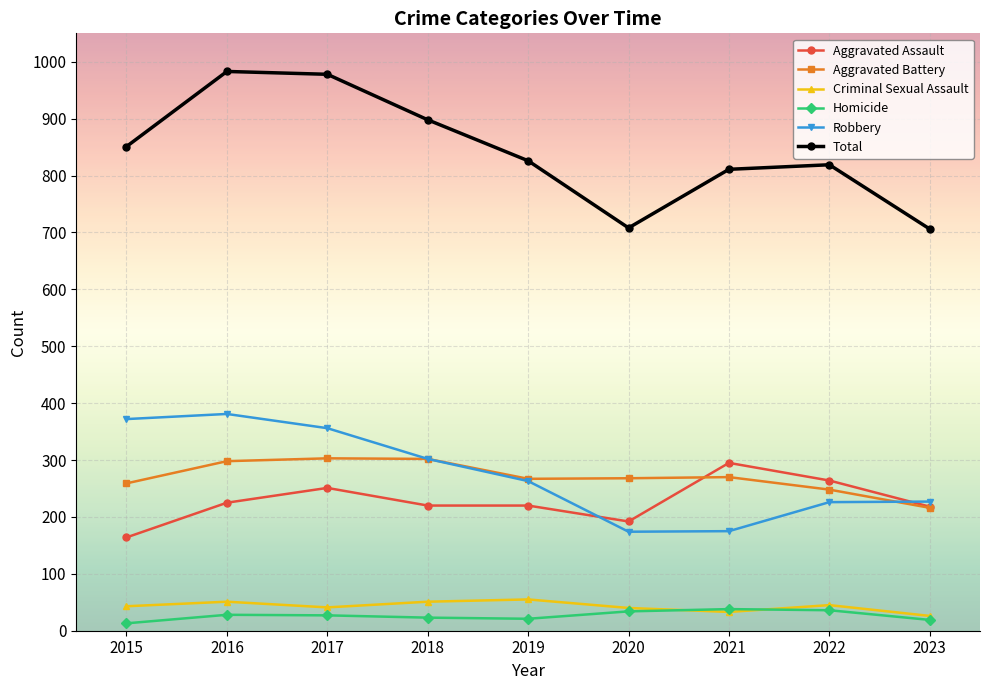

What is the average value of the Aggravated Battery series?

270